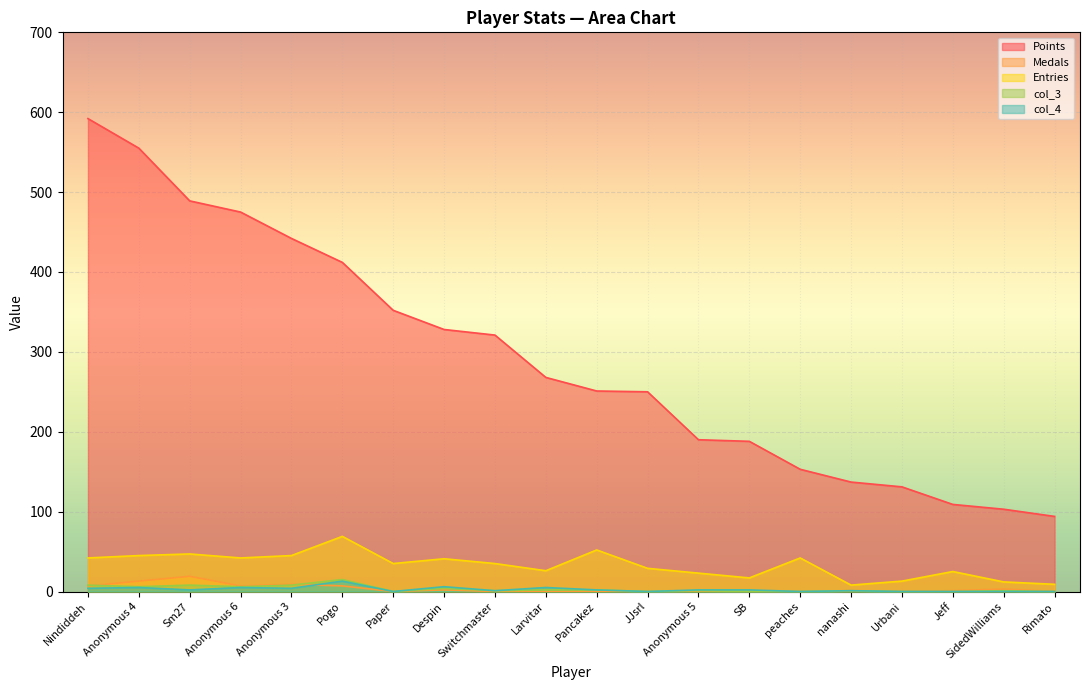

What is the spread (max minus min) of values at SB?

188